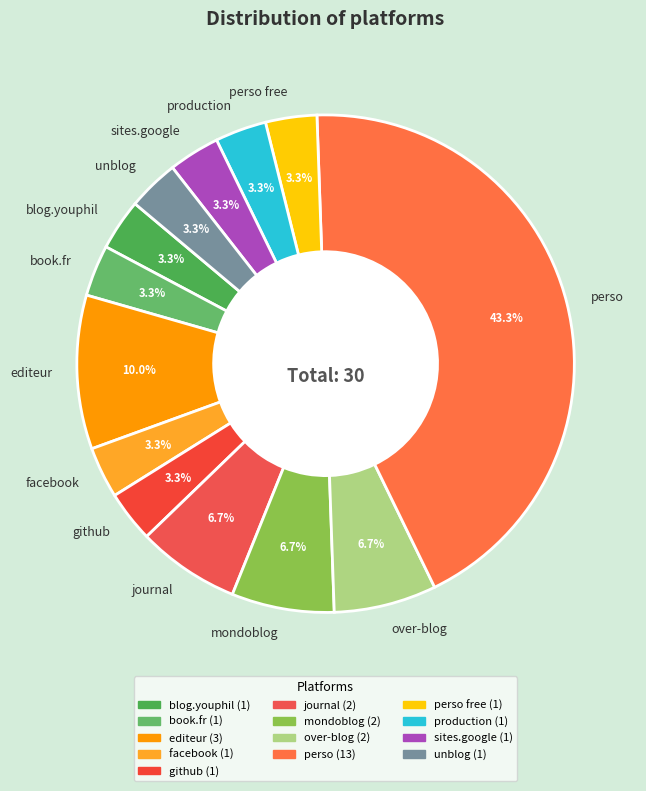

Does any single category account for the majority?

No